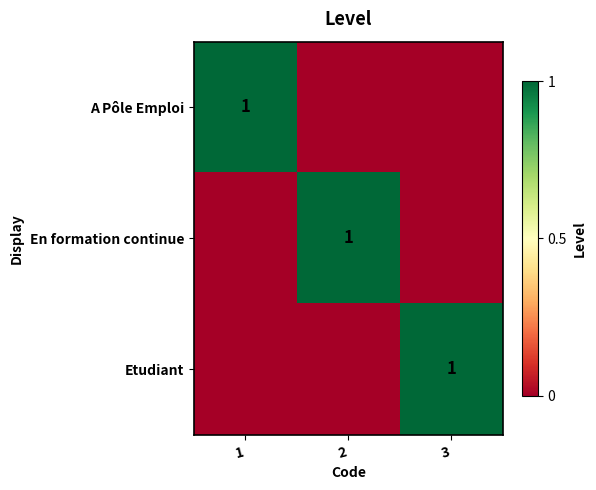

The value of Etudiant at 3 is 1. True or false?

True